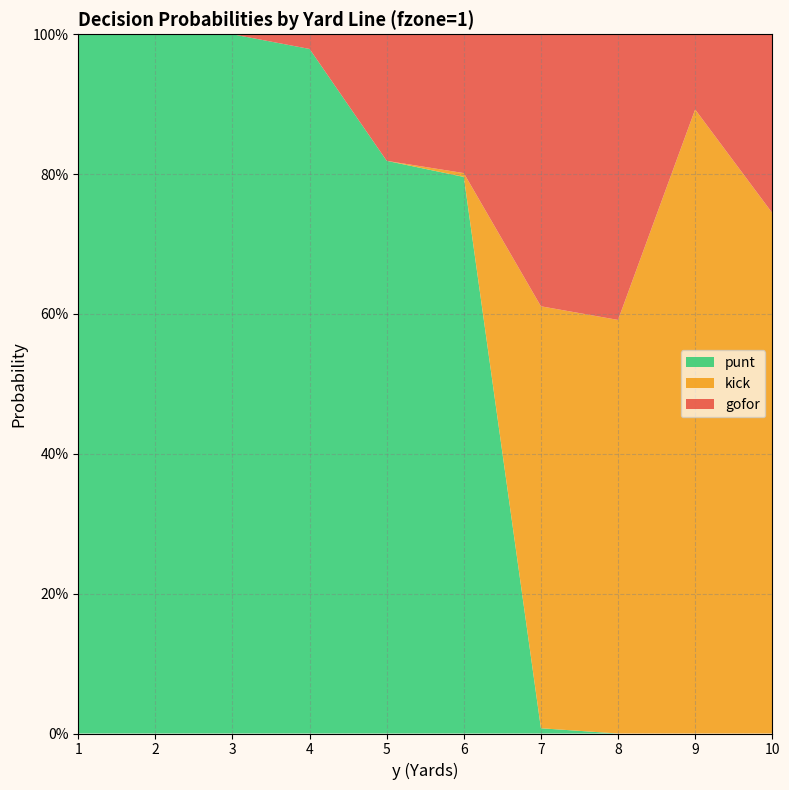

Reading left to right, what are all the values shown in this chart?

gofor: 0.0	0.0	0.0	0.0	0.2	0.2	0.4	0.4	0.1	0.3
kick: 0.0	0.0	0.0	0.0	0.0	0.0	0.6	0.6	0.9	0.7
punt: 1.0	1.0	1.0	1.0	0.8	0.8	0.0	0.0	0.0	0.0